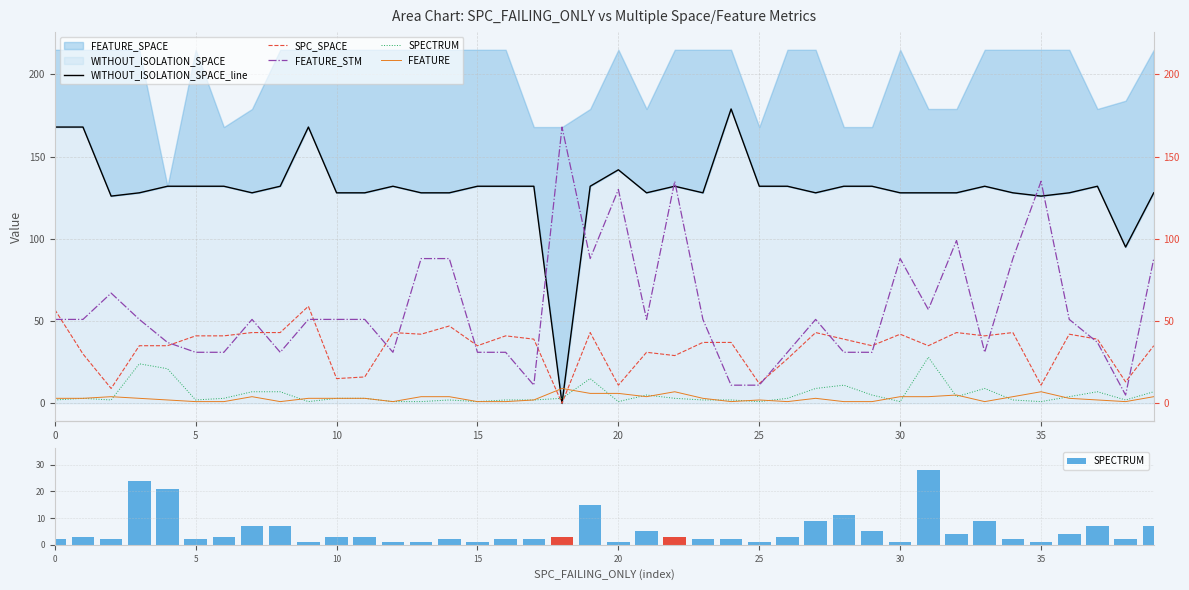

What is the highest value of the FEATURE series?

9